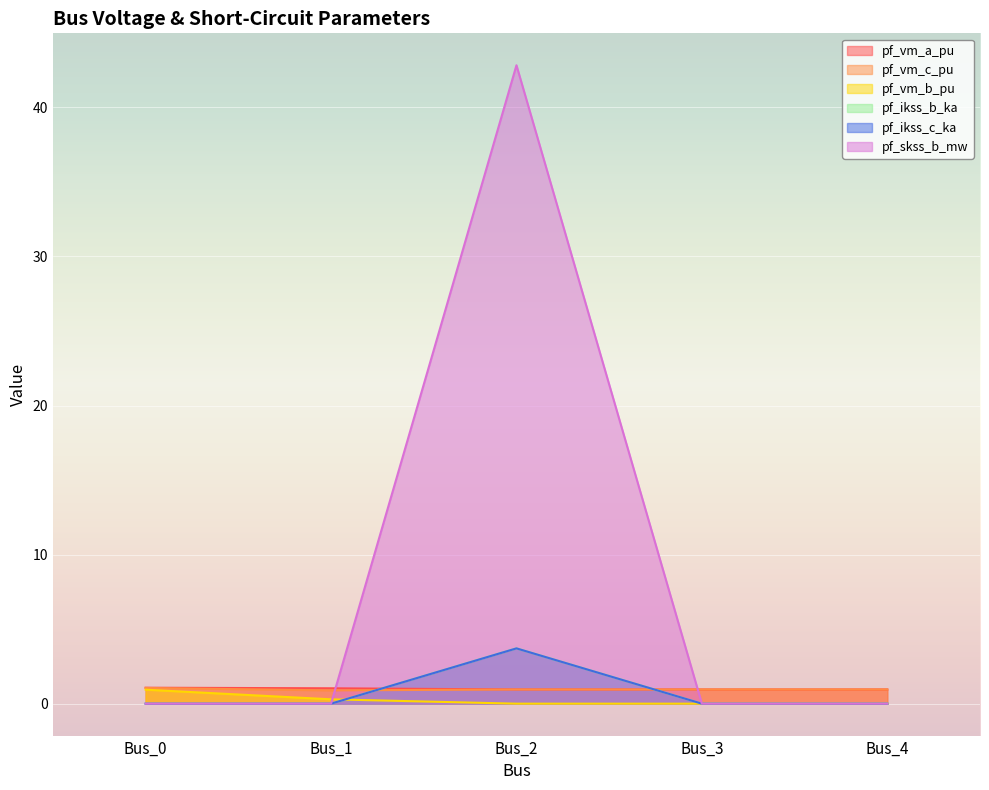

At which label is pf_ikss_c_ka closest to 1?

Bus_0